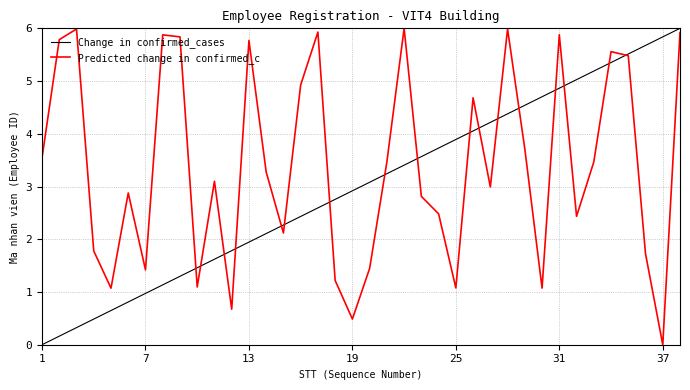

List the series in order of their overall mean, highest first.

Predicted change in confirmed_c, Change in confirmed_cases